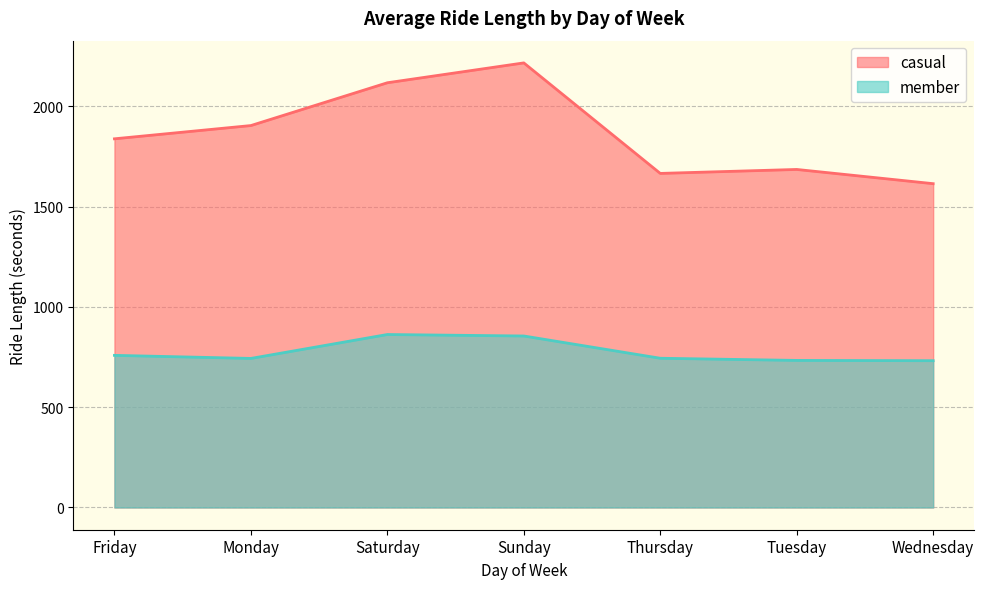

What is the spread (max minus min) of values at Friday?

1079.4